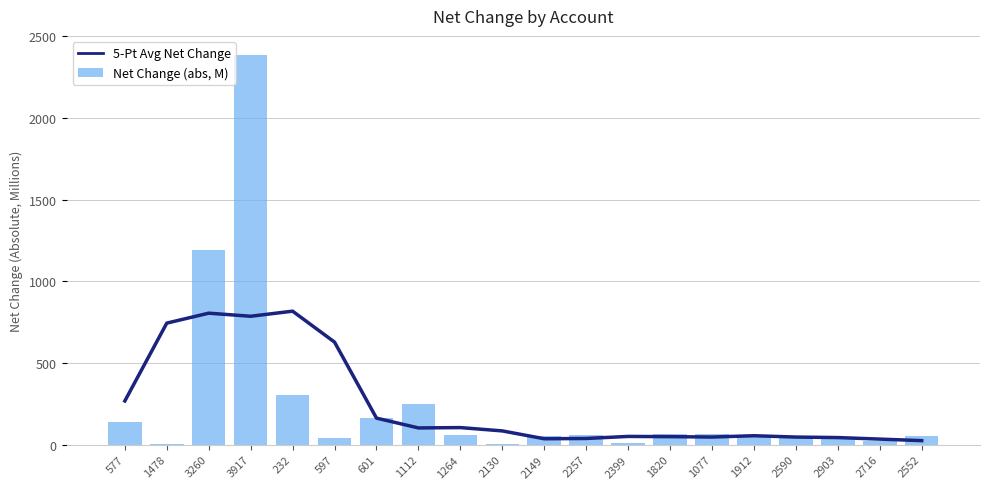

Between 1912 and 2903, which series saw the biggest shift?

5-Pt Avg Net Change